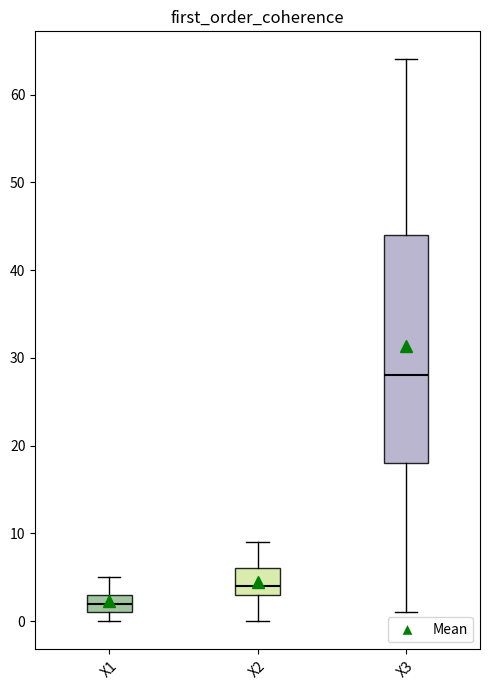

Which box's median line is the highest?

X3